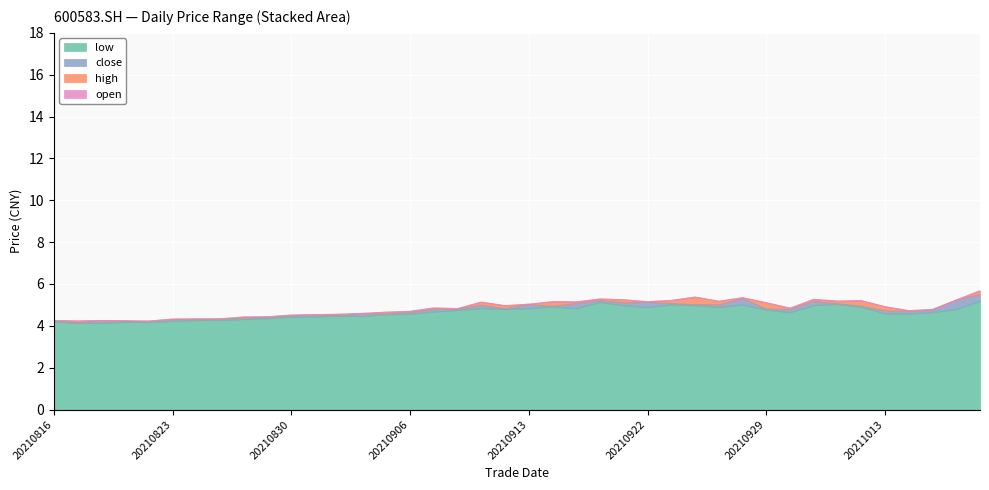

How many lines are shown in the chart?

4